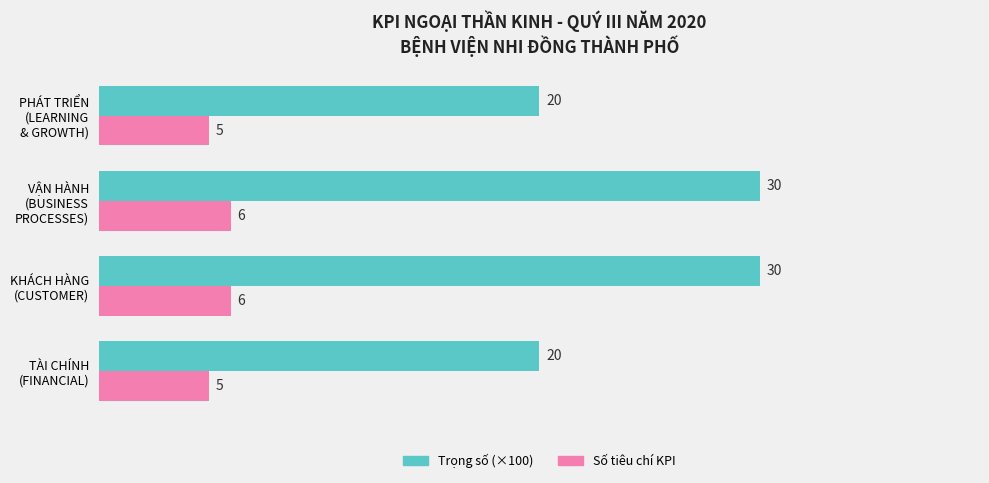

What is the smallest value displayed?

5